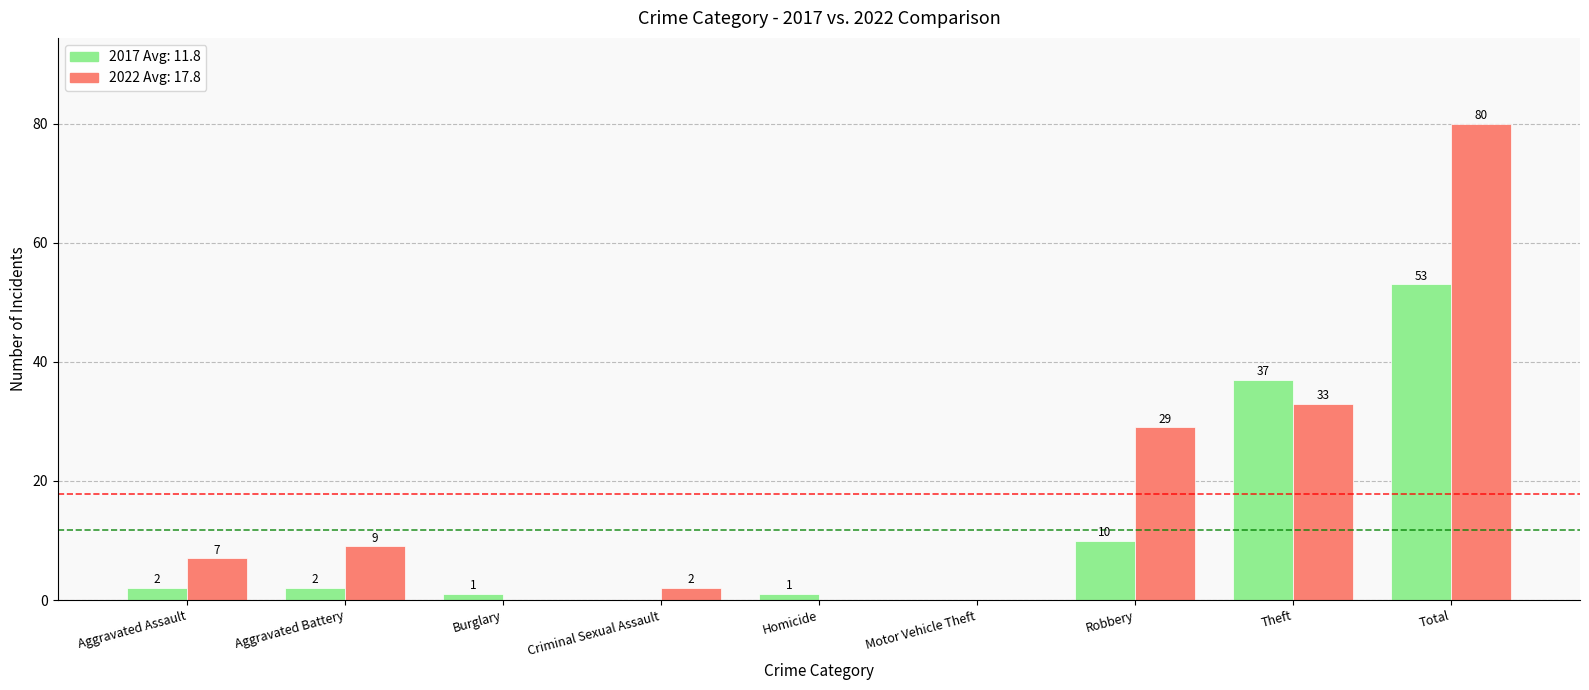

At which category does the chart reach its peak across all series?

Total